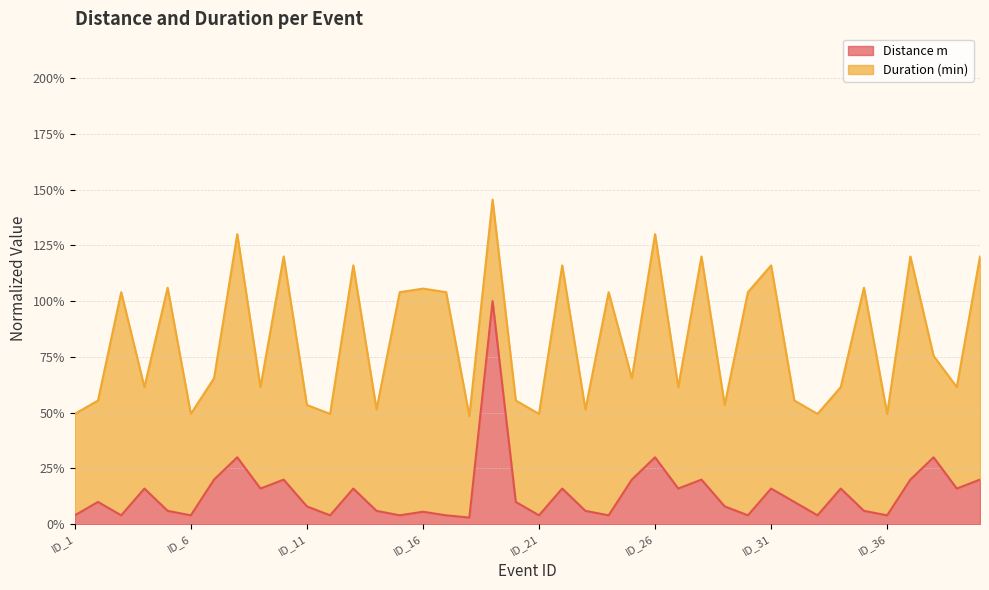

How many data points are less than 10?

19